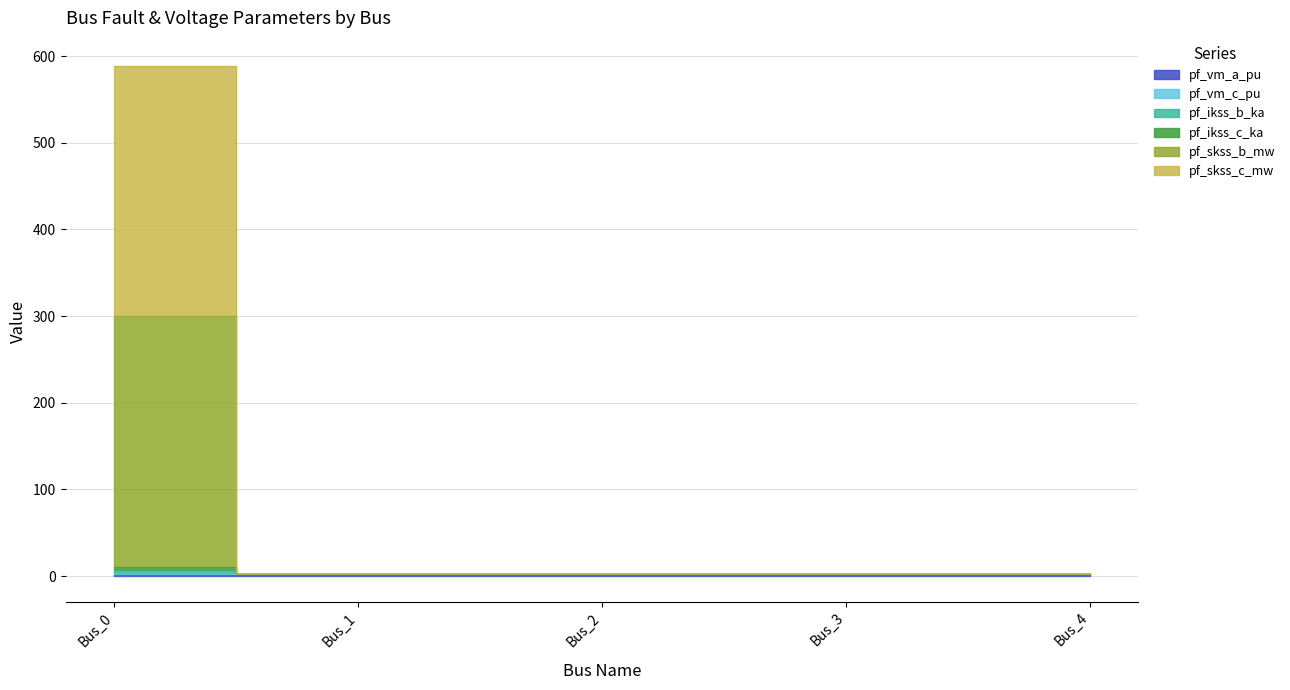

At which label is pf_ikss_c_ka closest to 4?

Bus_2